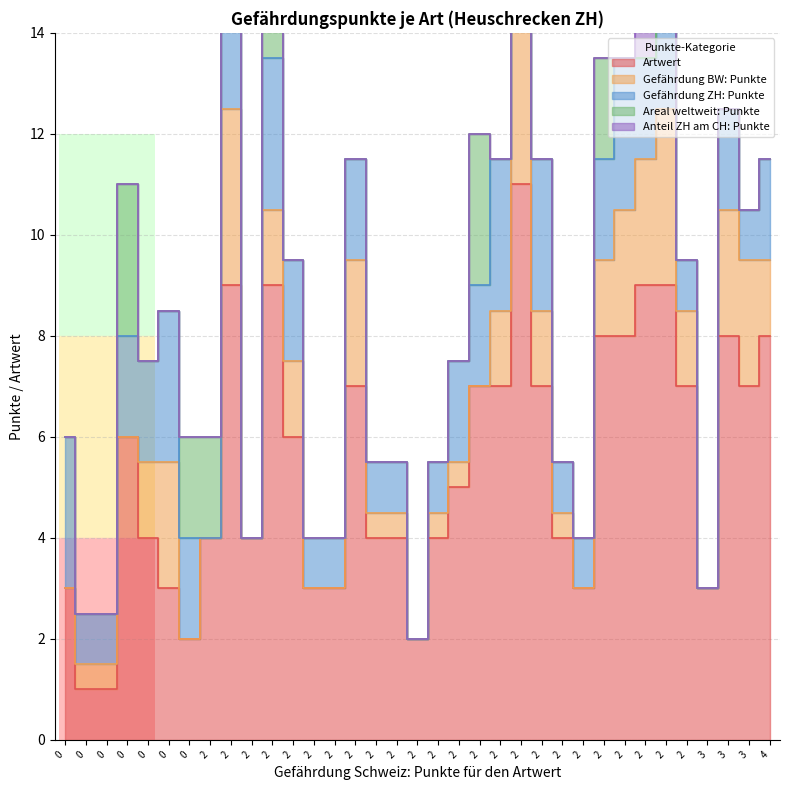

What is the sum of all Gefährdung ZH: Punkte values?

60.0